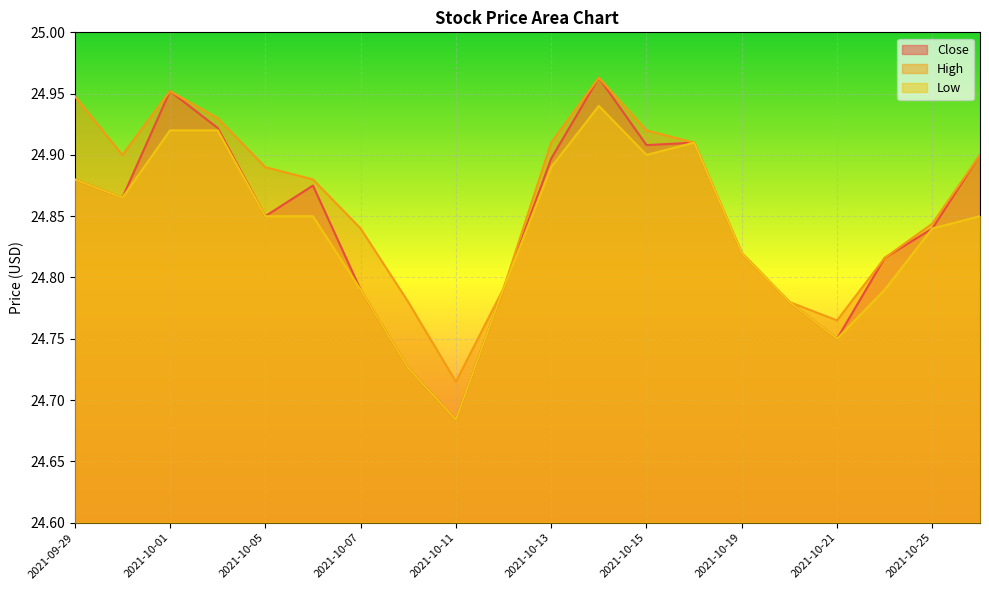

Where is the first local maximum for Close?

2021-10-01